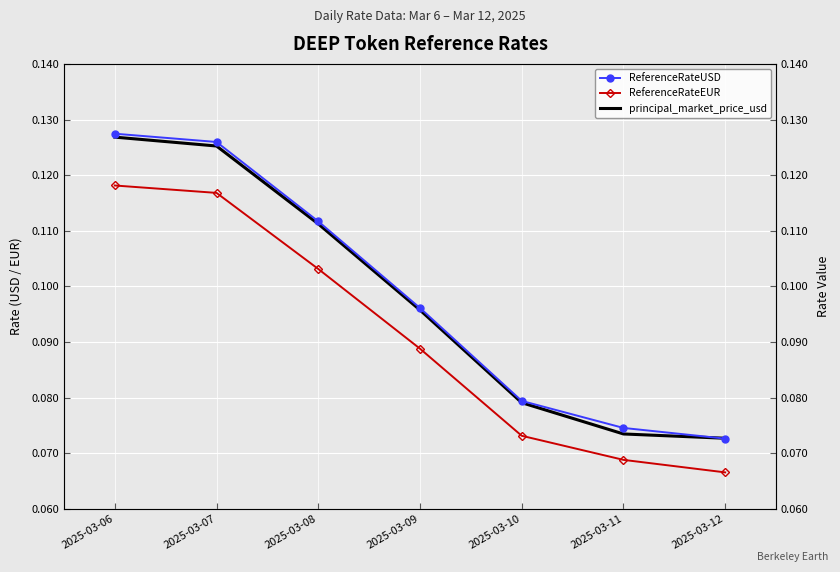

Which series has the largest range (max minus min)?

ReferenceRateUSD